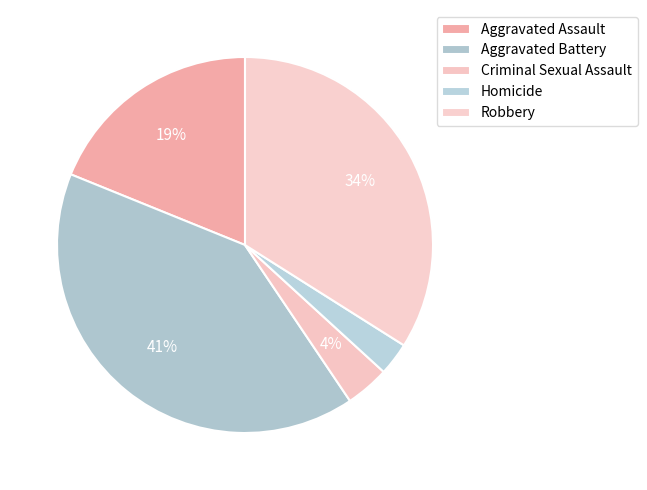

Which slice is the smallest?

Homicide